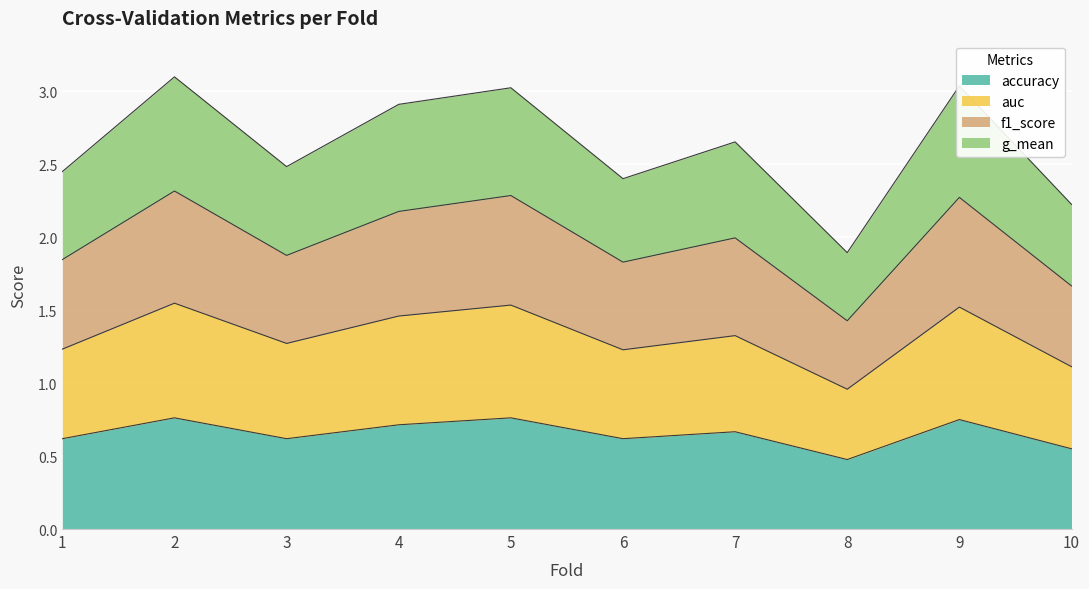

How many lines are shown in the chart?

4